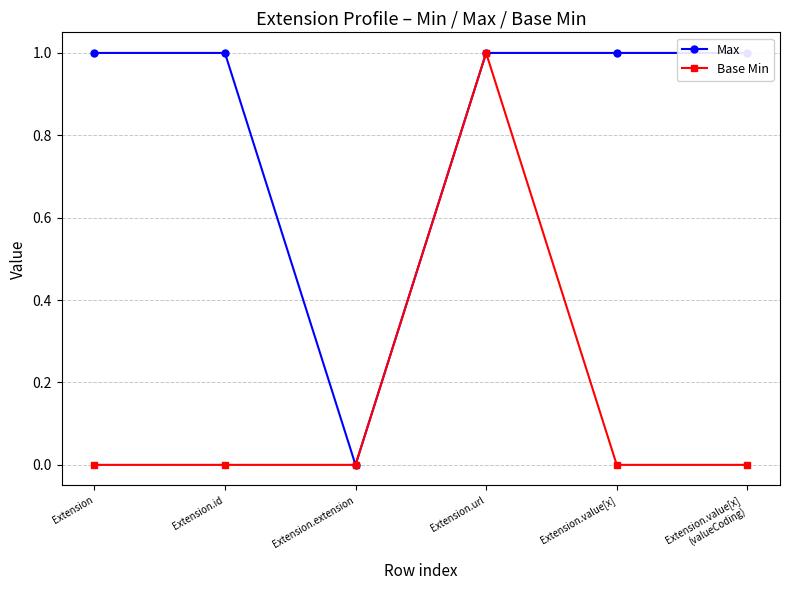

What is the average value of the Max series?

1